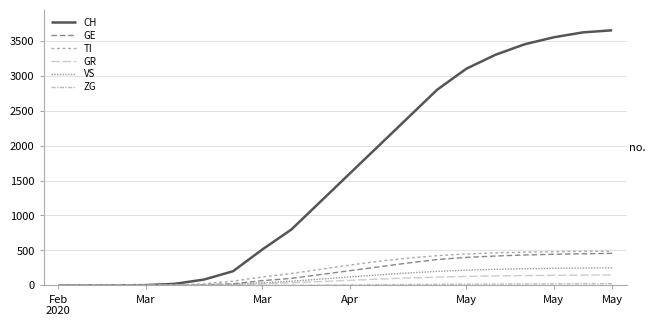

True or false: VS and TI cross at least once.

False